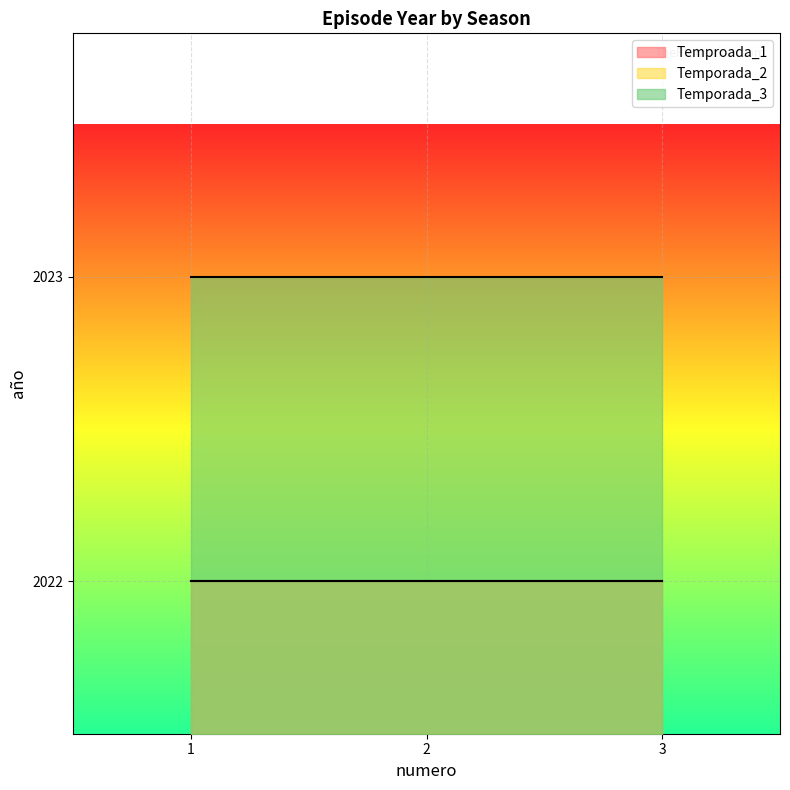

At which category does the chart reach its peak across all series?

1